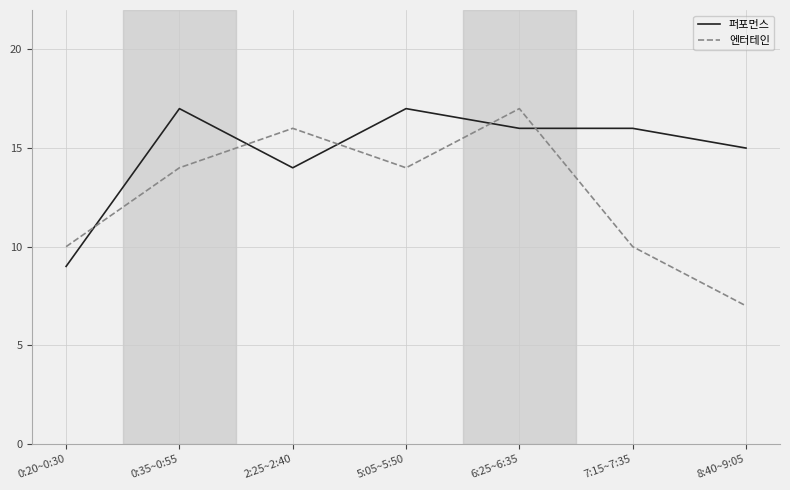

What position from the left is 7:15~7:35?

6